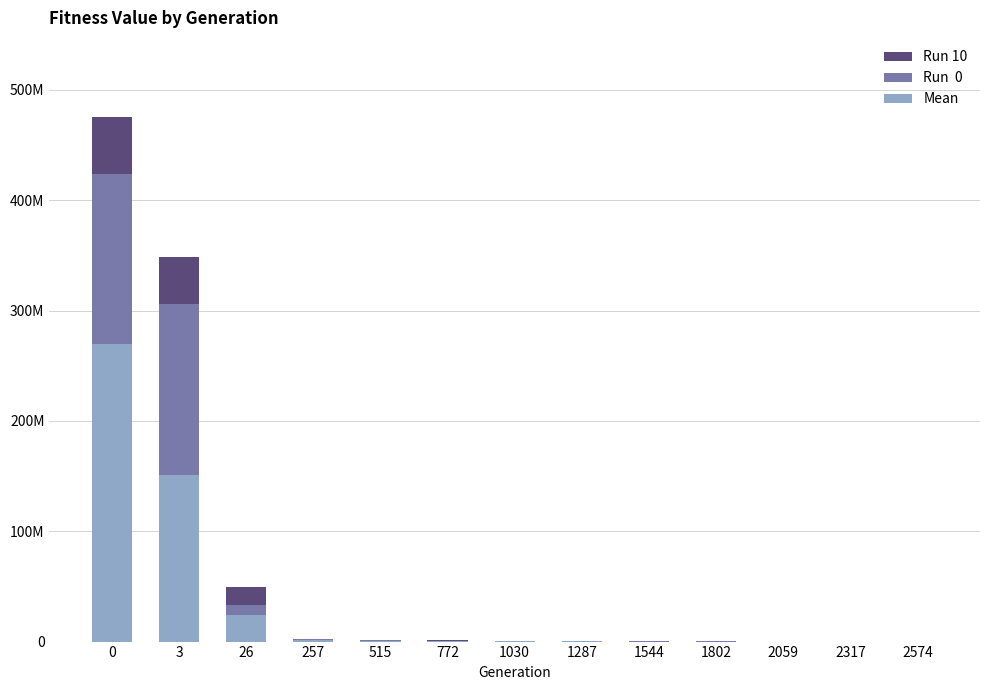

Are the bars horizontal?

No